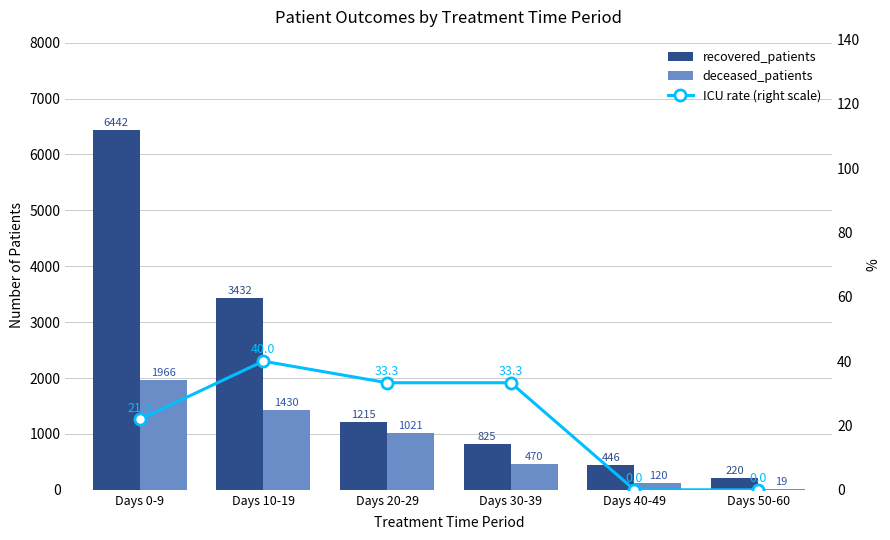

Rank the series at Days 30-39 from highest to lowest value.

recovered_patients, deceased_patients, ICU rate (right scale)